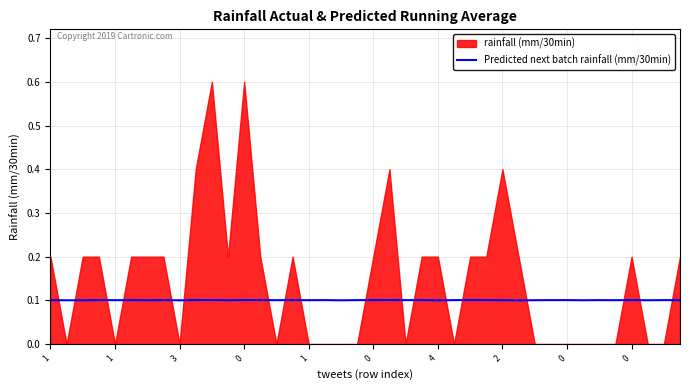

Rank the categories by value from highest to lowest.

10, 12, 0, 21, 0, 2, 13, 15, 20, 23, 26, 27, 36, 17, 19, 22, 25, 31, 32, 34, 38, 1, 0, 39, 1, 14, 16, 30, 35, 28, 11, 1, 33, 37, 4, 0, 18, 3, 24, 29